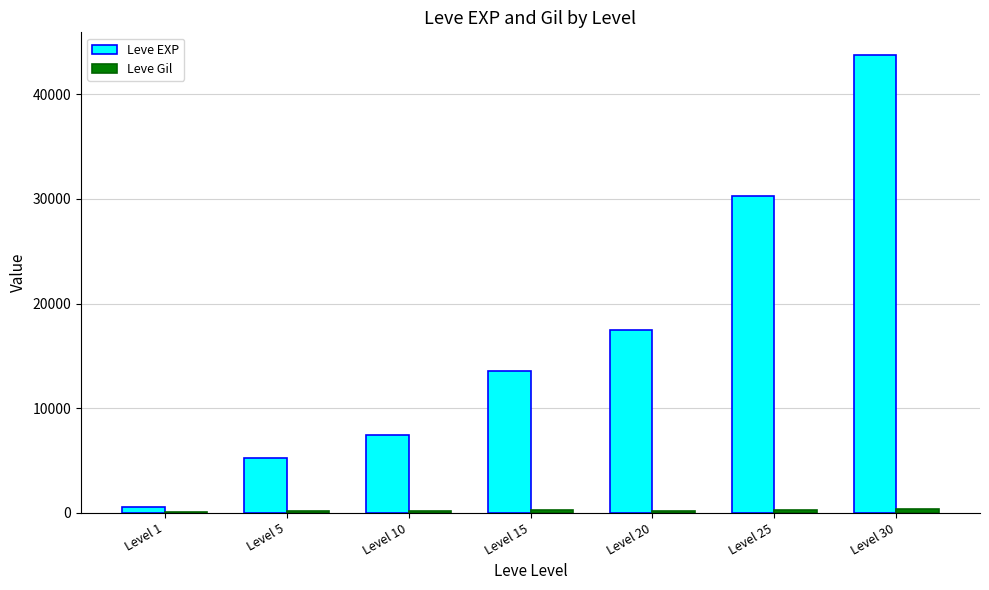

Which series has the widest spread of values?

Leve EXP